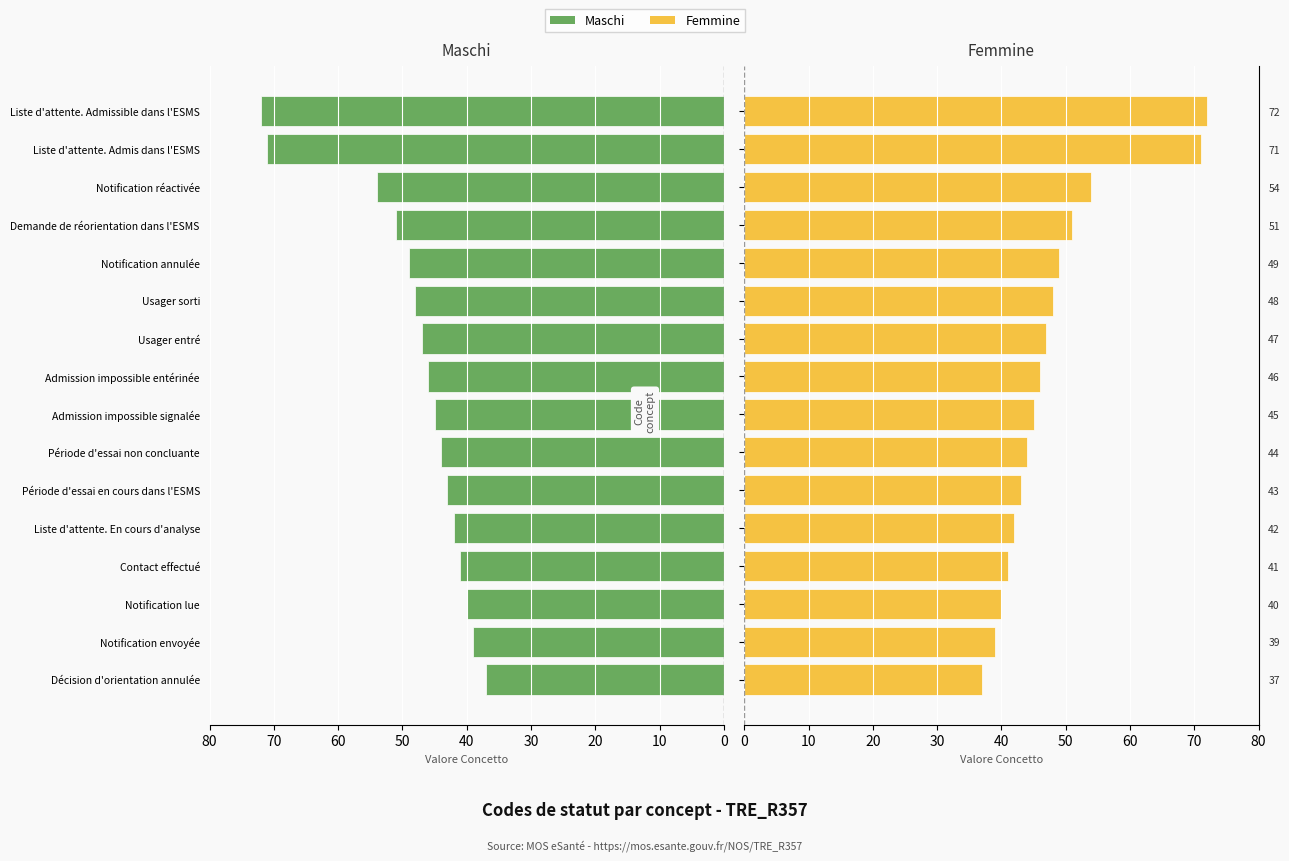

The value of Maschi at Période d'essai non concluante is 27. True or false?

False